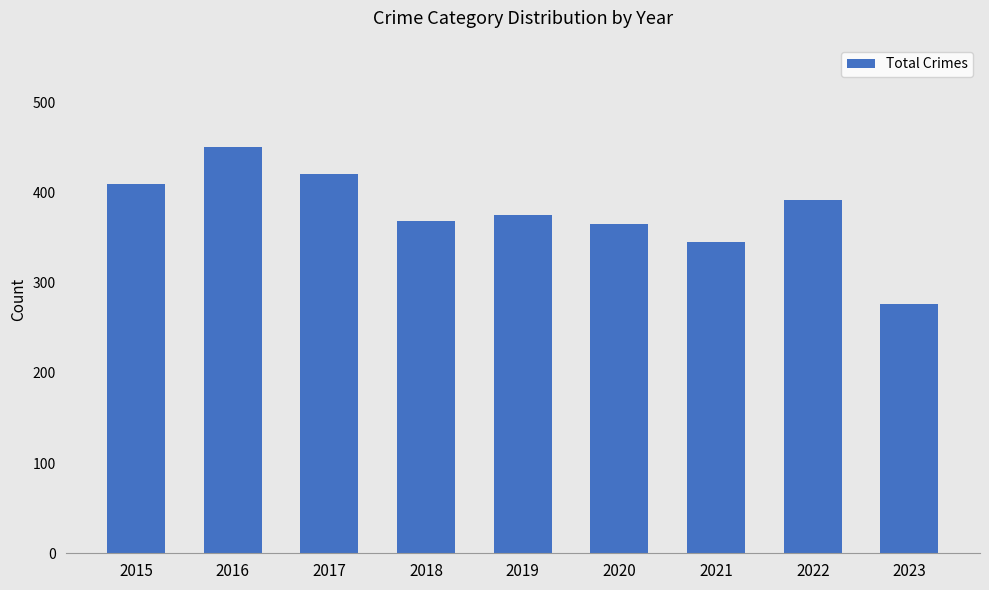

Which label corresponds to the smallest value in the chart?

2023